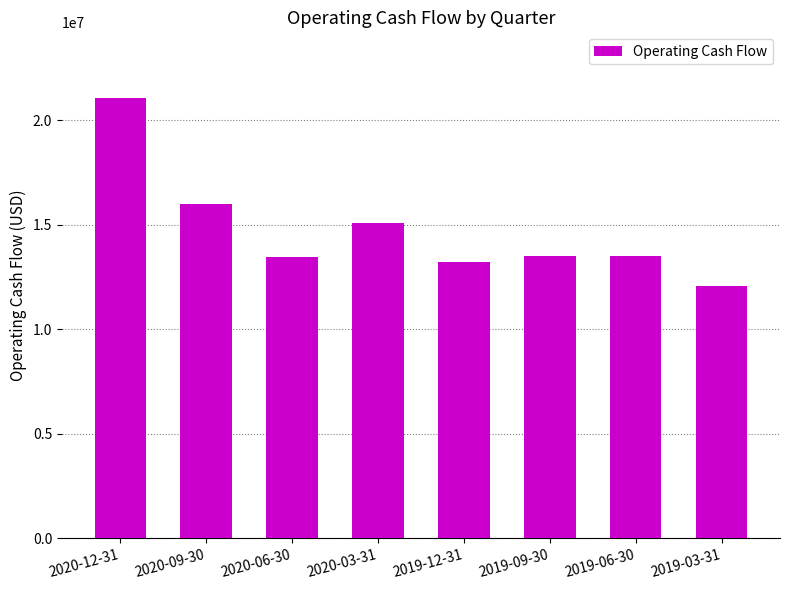

At which label is the value closest to 16553500?

2020-09-30